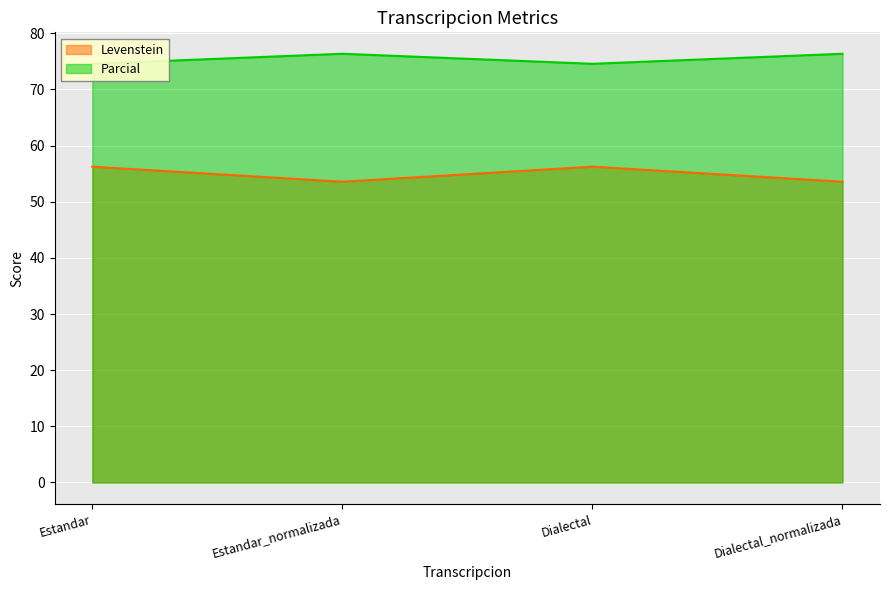

What is the lowest value of the Levenstein series?

53.6